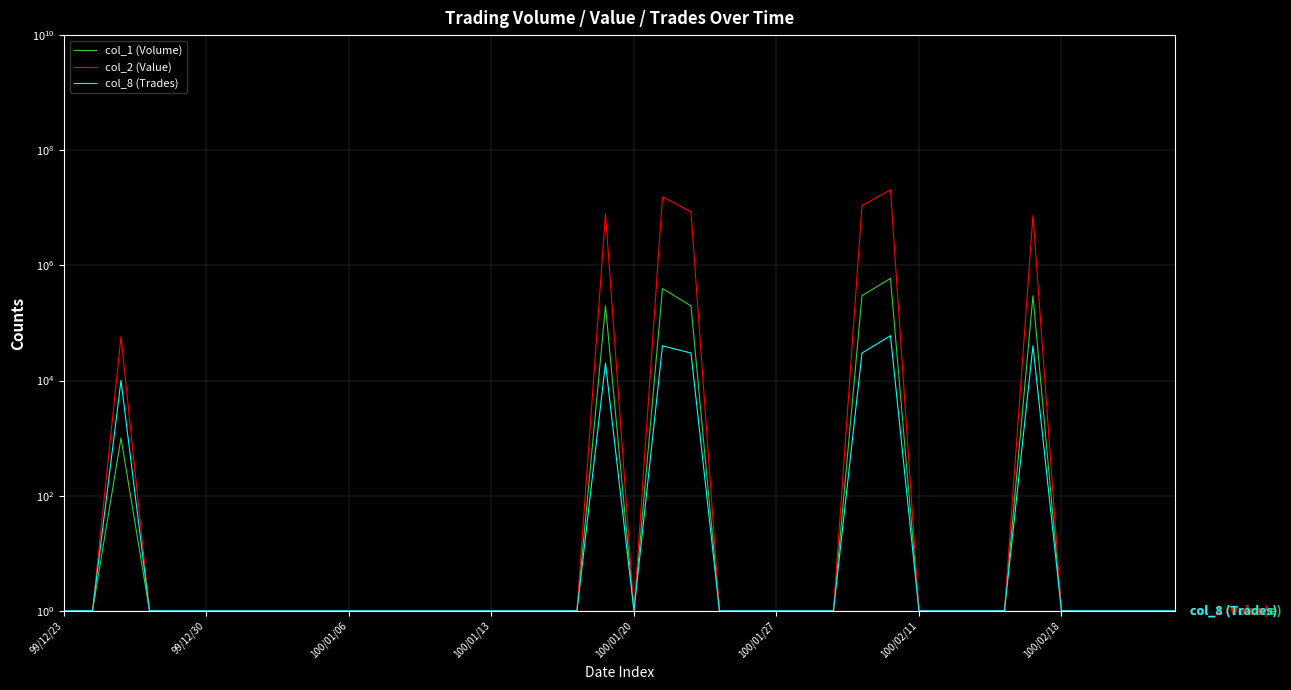

Between 14 and 38, which is larger?

14